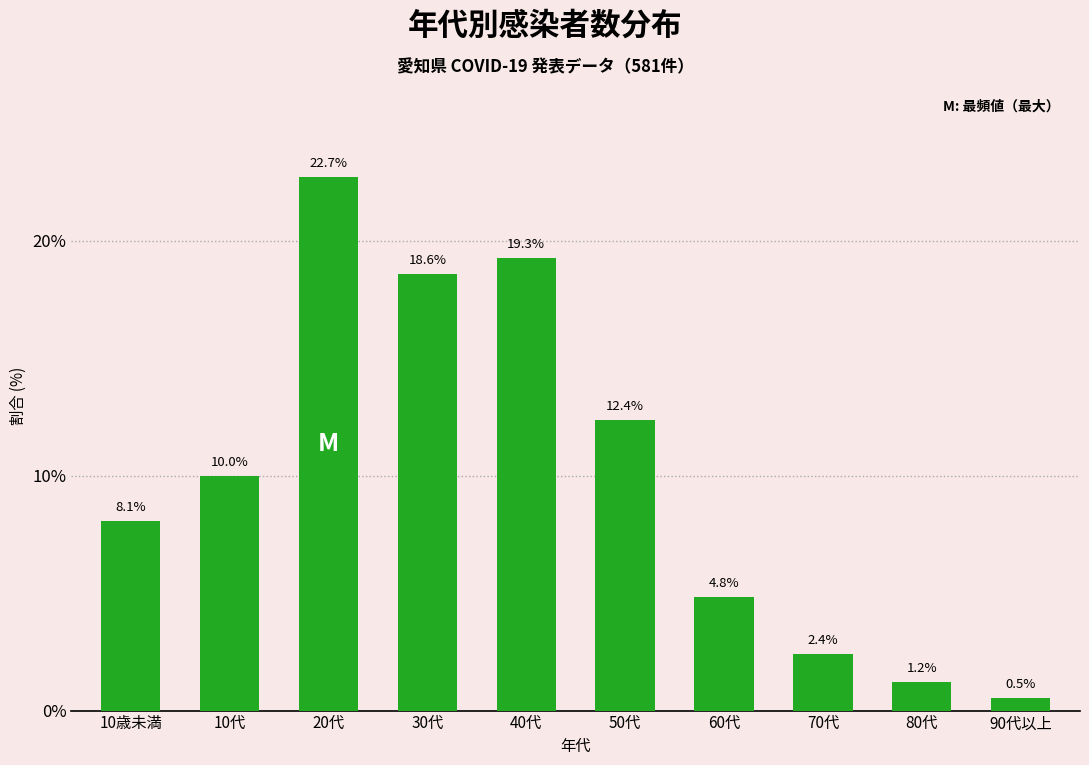

Reading left to right, list all the values displayed in this chart.

8.1	10.0	22.7	18.6	19.3	12.4	4.8	2.4	1.2	0.5